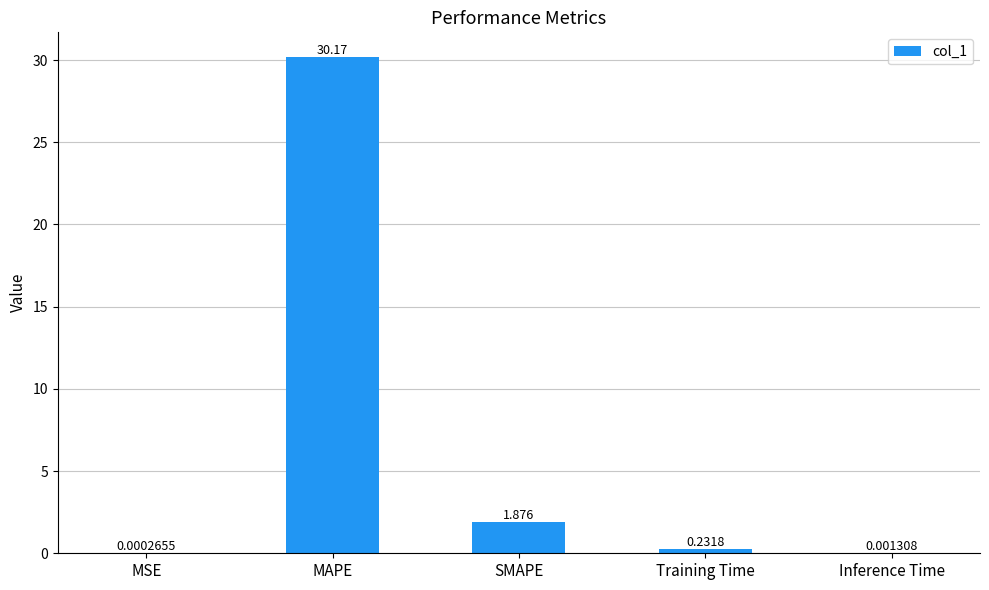

Which has a higher value, MSE or MAPE?

MAPE